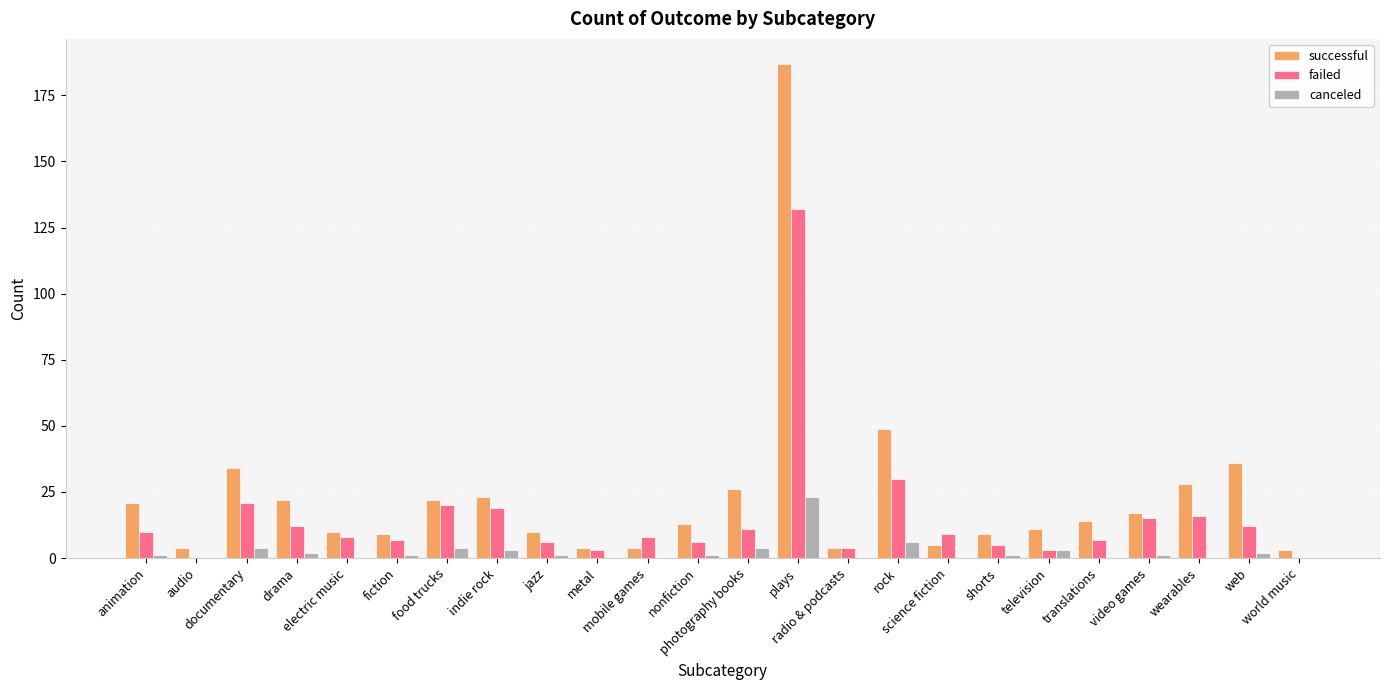

What is the maximum value for successful?

187